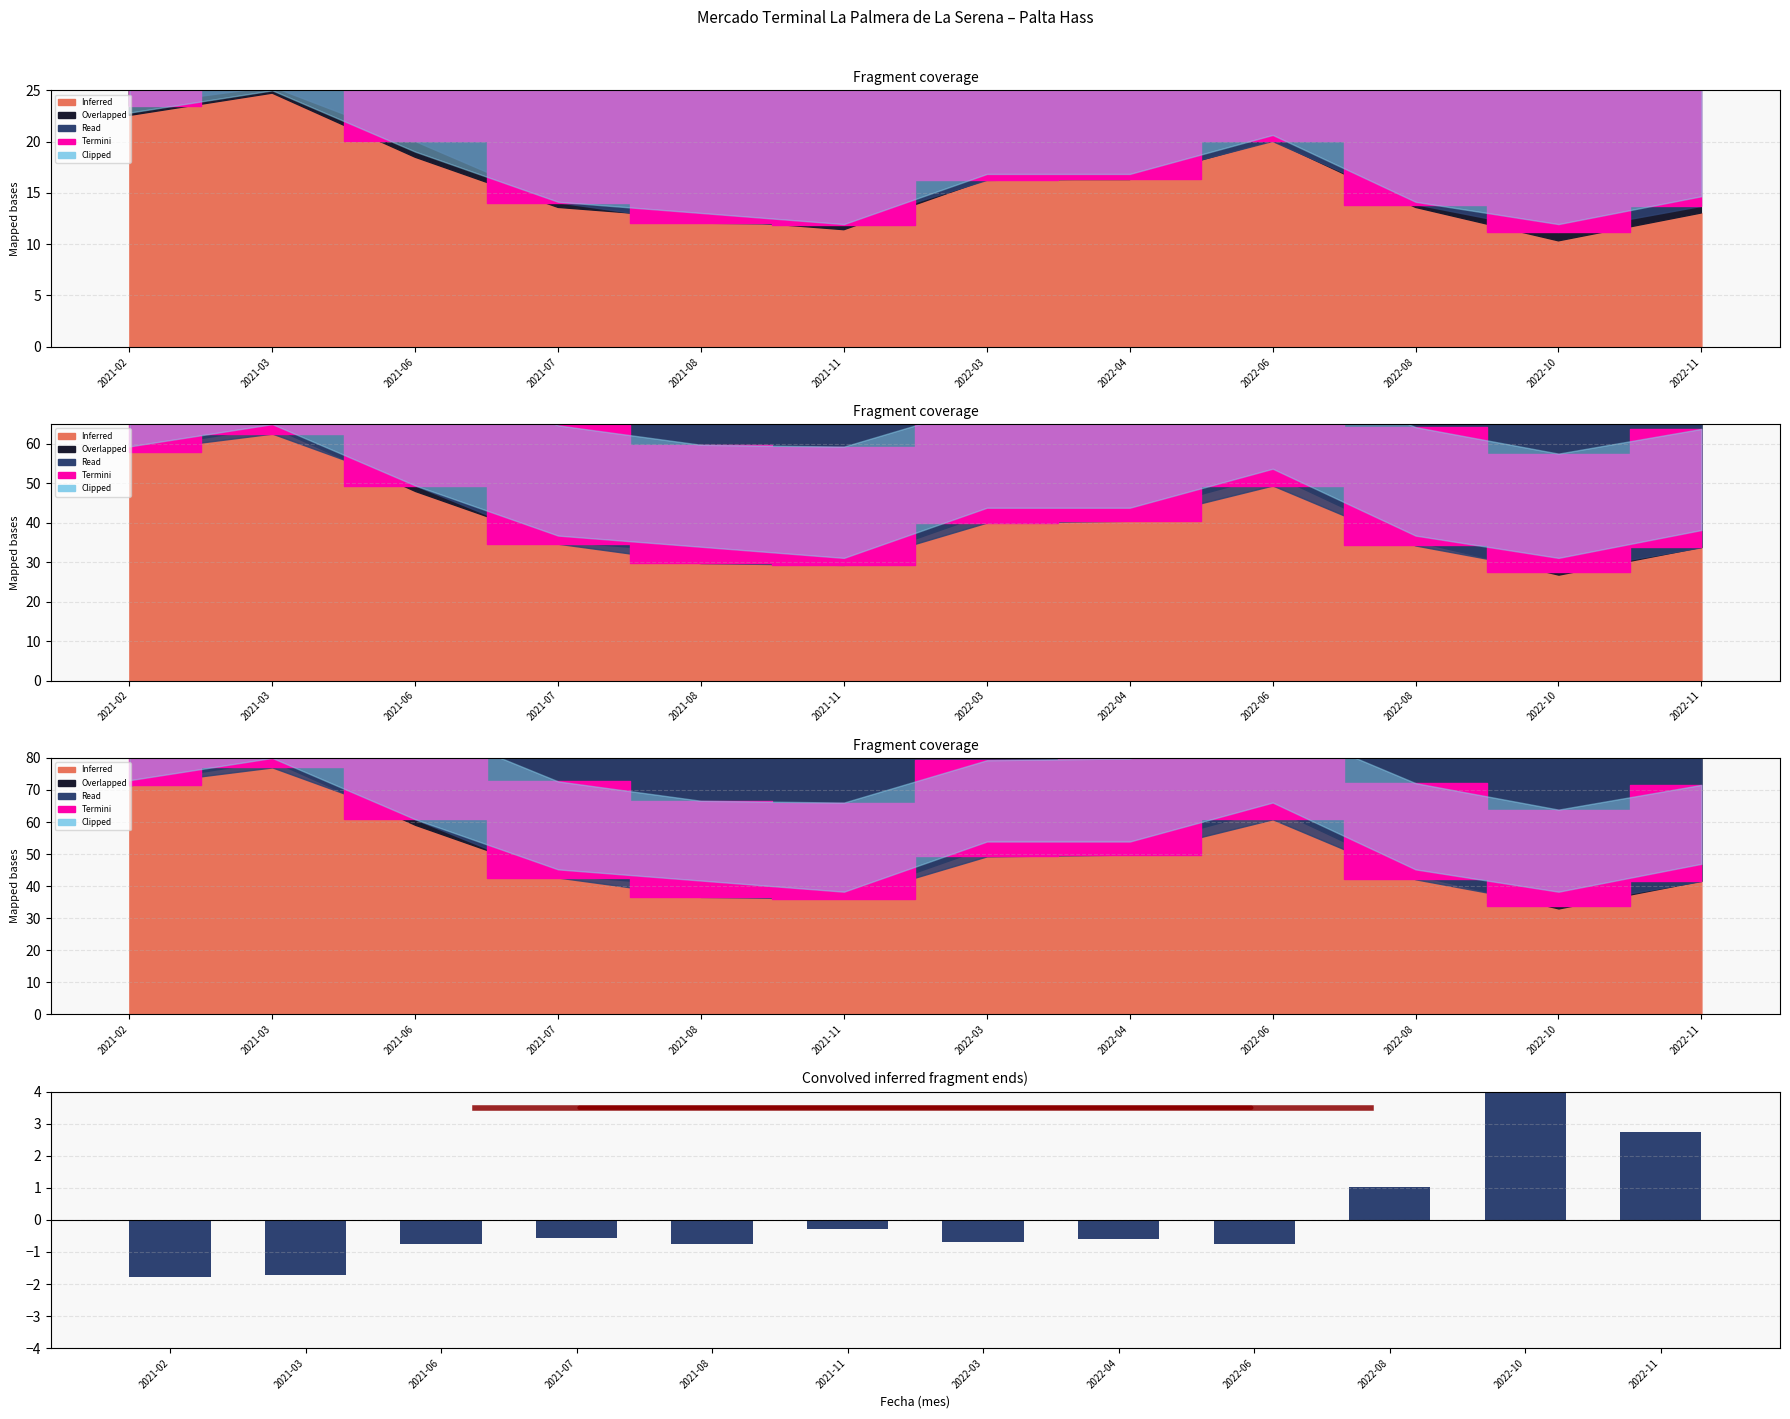

Are the bars grouped side by side (vs. stacked)?

No